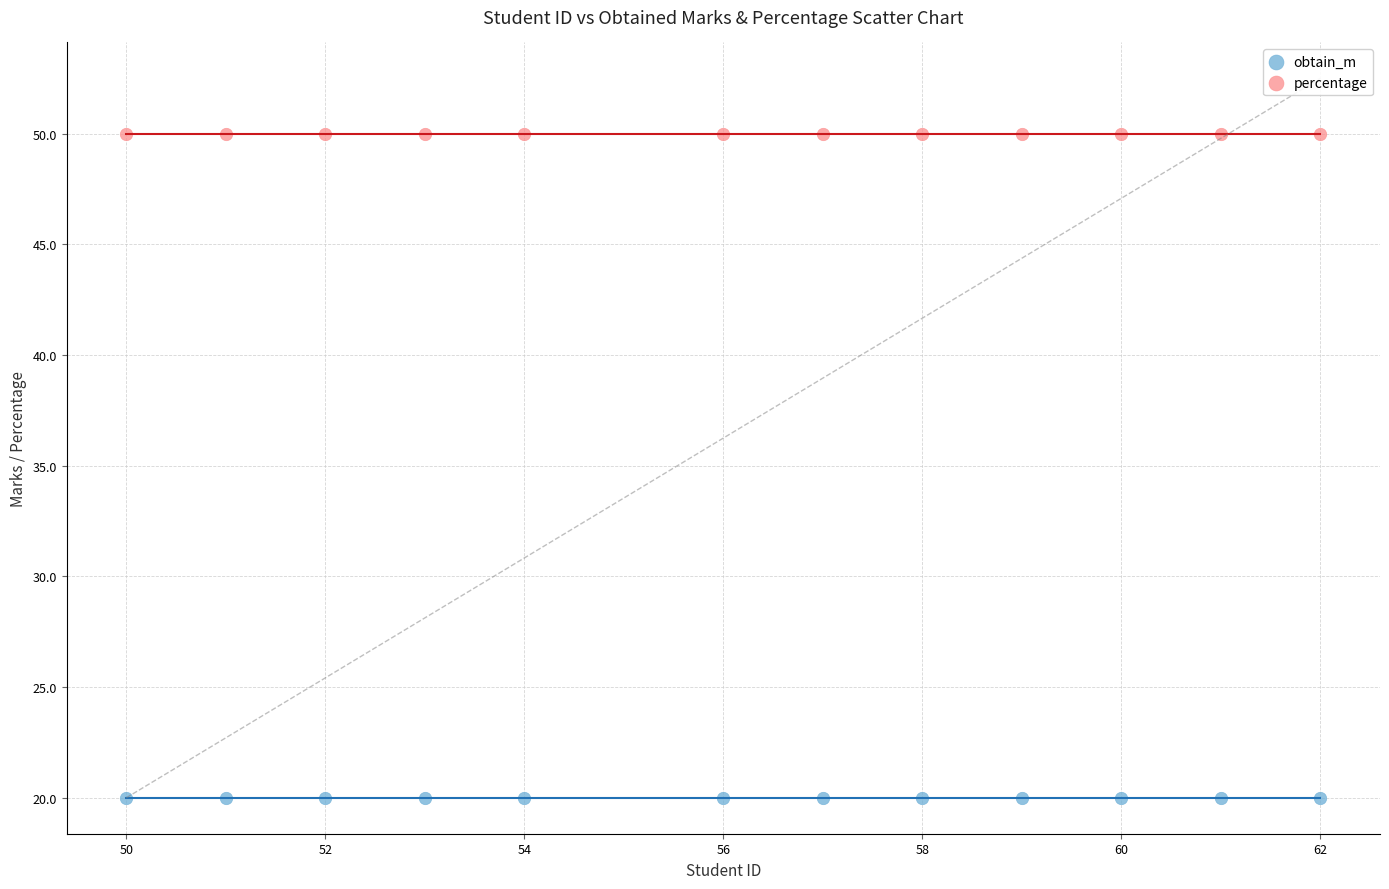

Which series reaches the maximum Y coordinate?

percentage